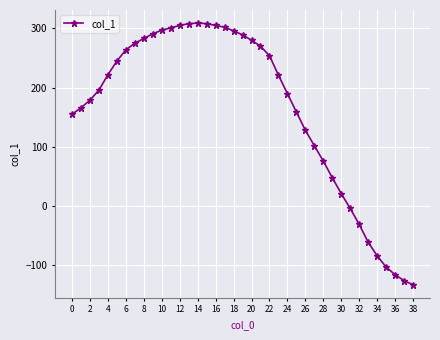

What is the difference between the maximum and minimum values?

442